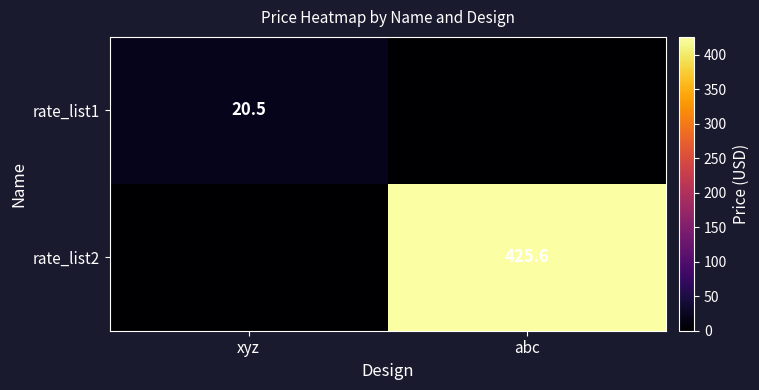

Is it true that rate_list2 equals 198.1 at abc?

False